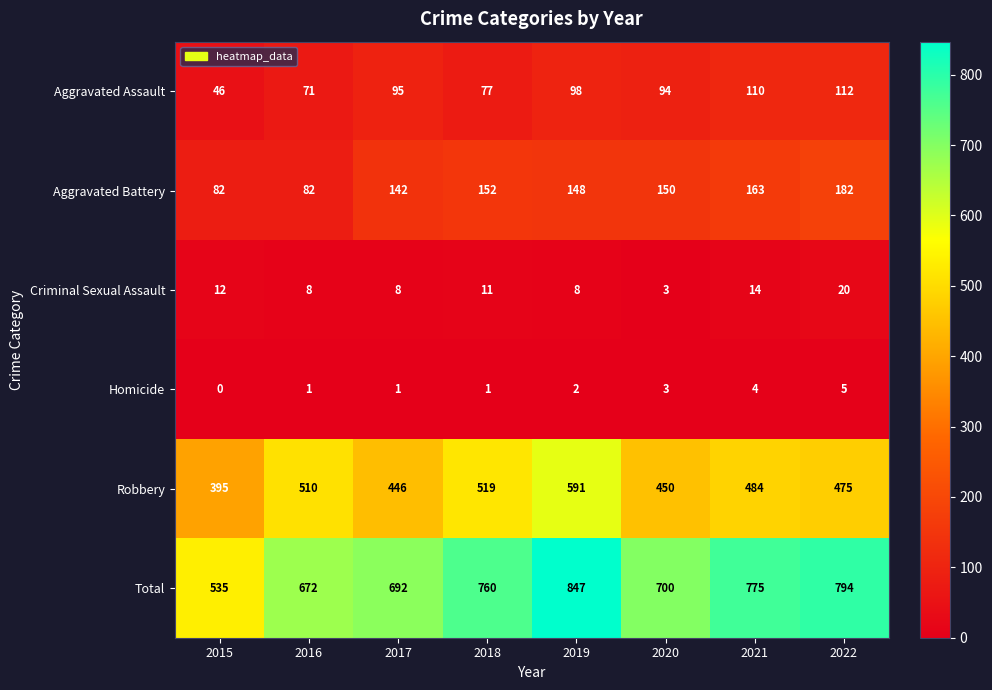

What is the sum of the Aggravated Assault values at 2017 and 2018?

172